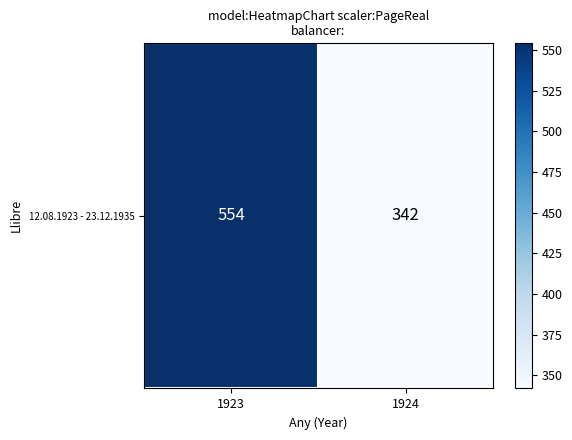

What is the difference between the values at 1924 and 1923?

212